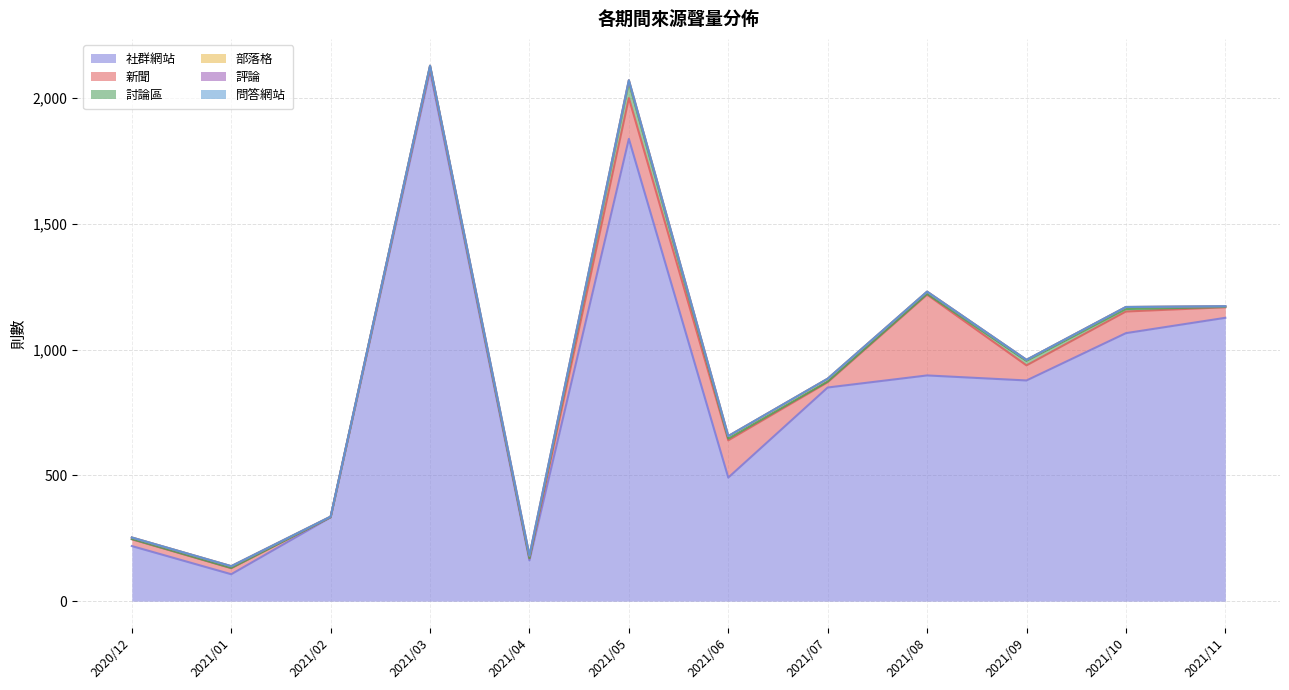

Count the number of data series in this chart.

6